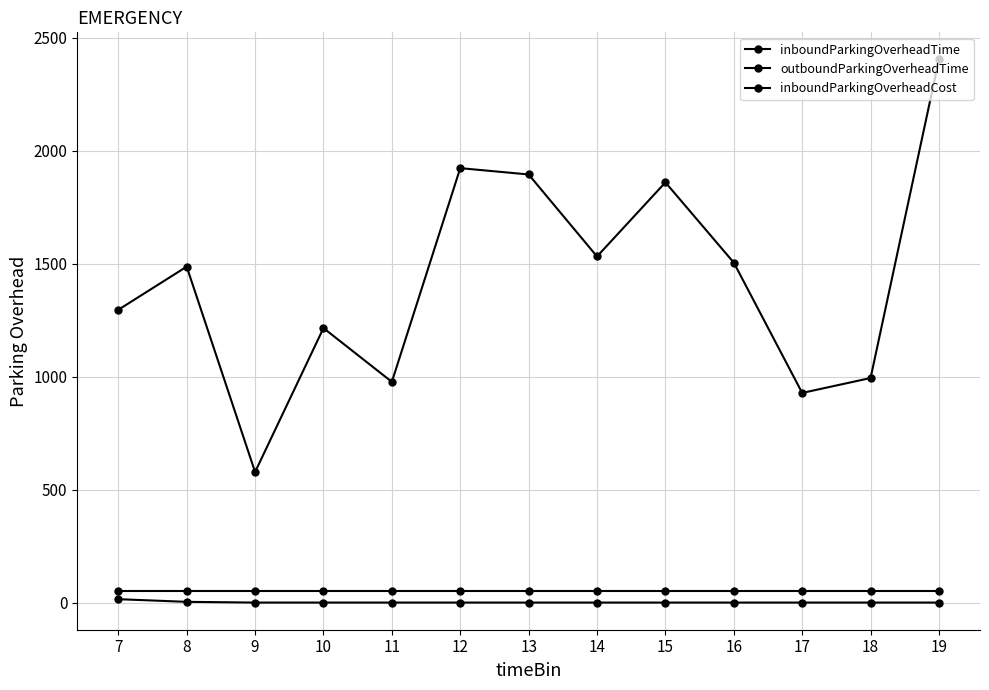

What is the value of the inboundParkingOverheadTime point at the 13th from the left?

2404.0